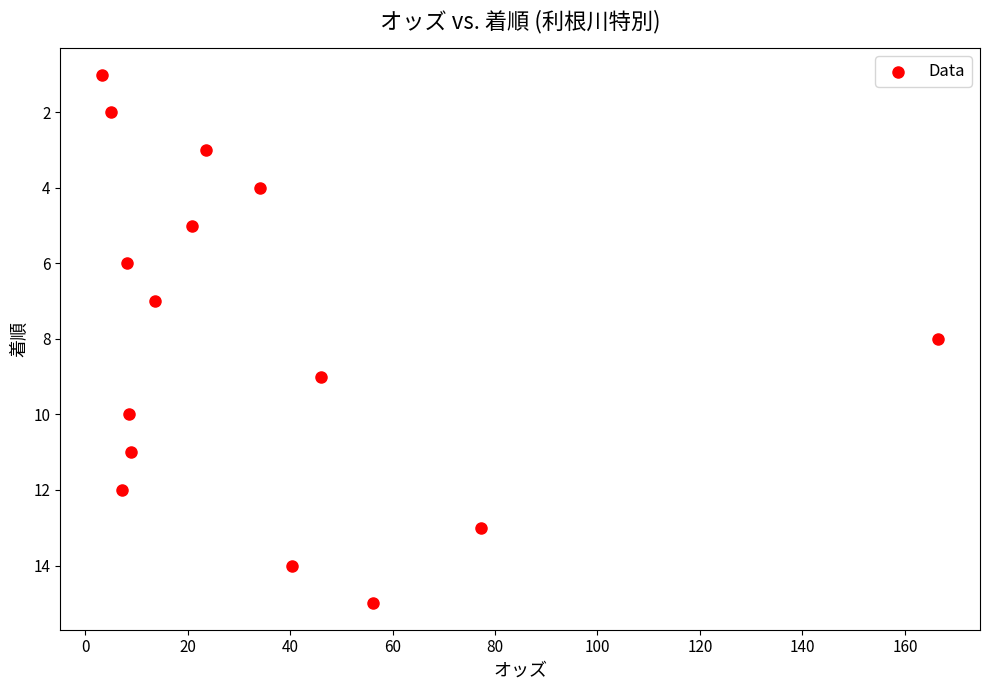

What is the range of Y values (max minus min)?

14